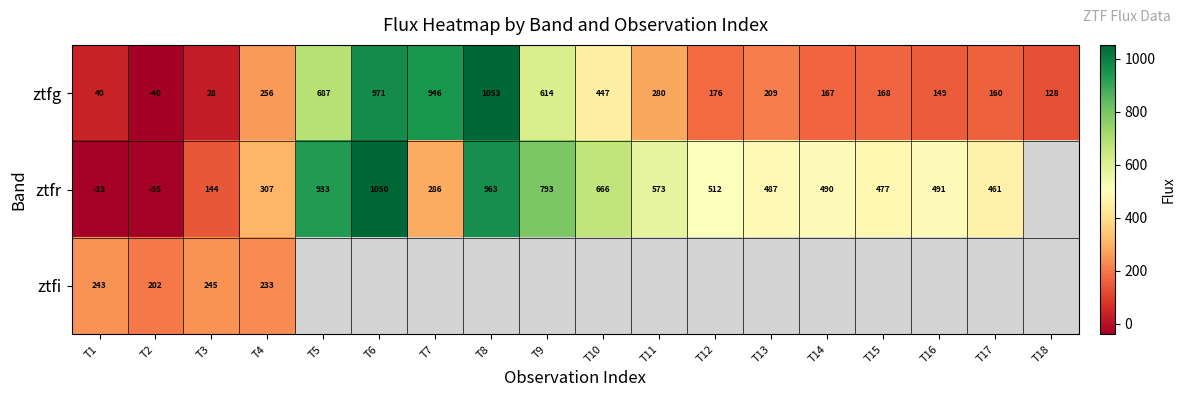

At T6, list the series in order from smallest to largest.

ztfg, ztfr, ztfi